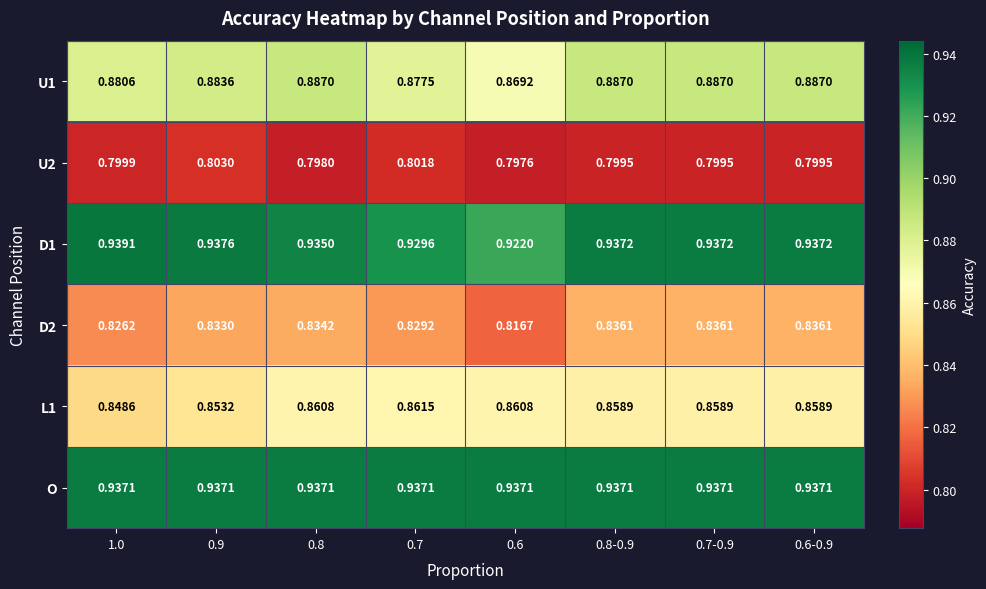

List the series in order of their peak value, lowest first.

U2, D2, L1, U1, O, D1